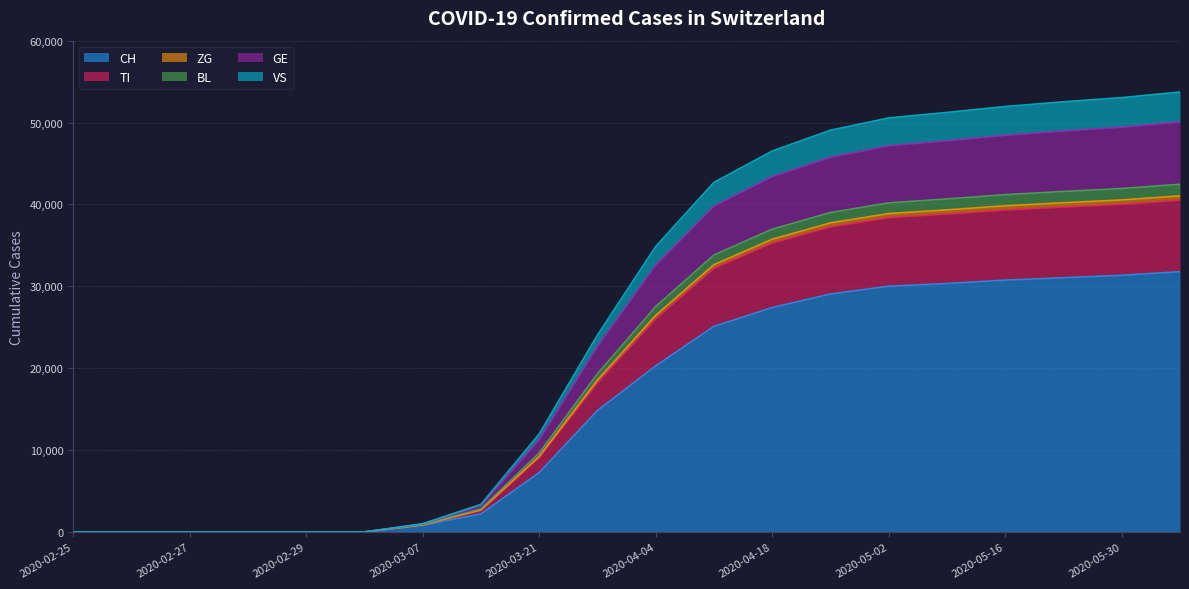

True or false: BL has more than 1 interior local peaks.

False